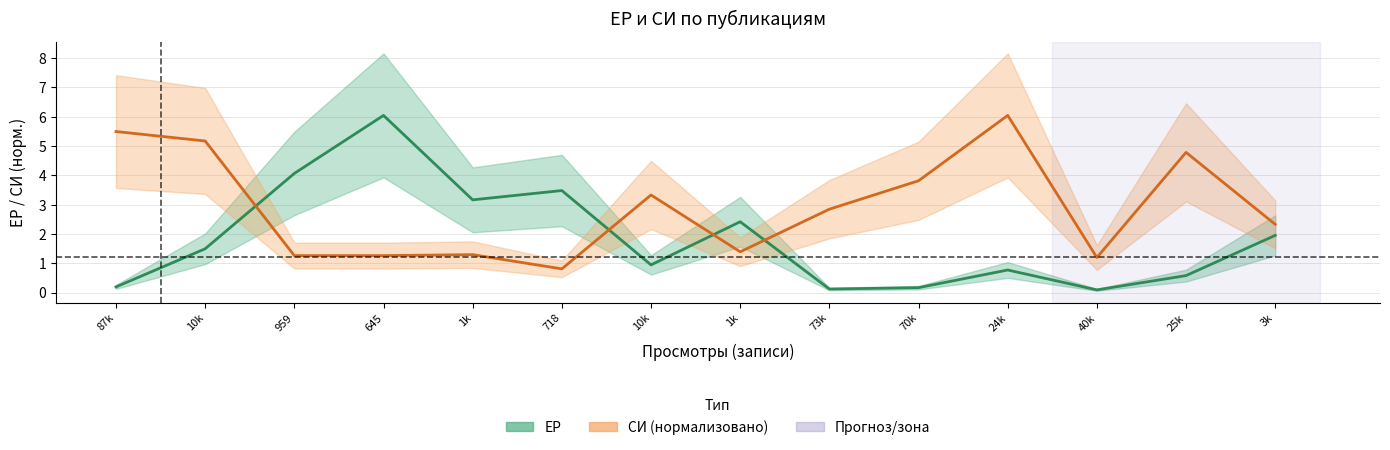

In ЕР (среднее), how many points are lower than both neighbors (excluding endpoints)?

4